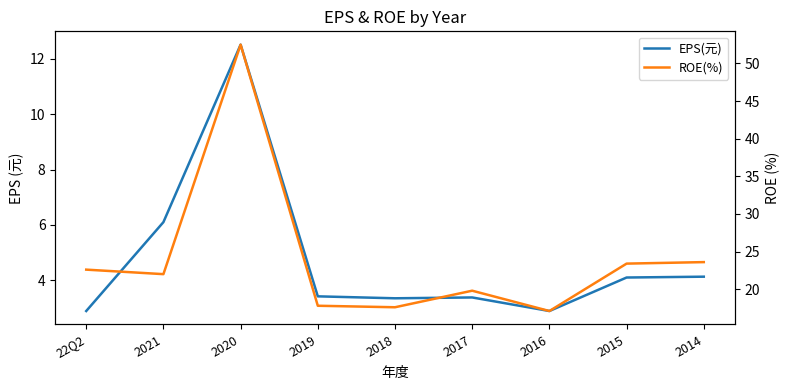

At which label does EPS(元) first exceed 3?

2021